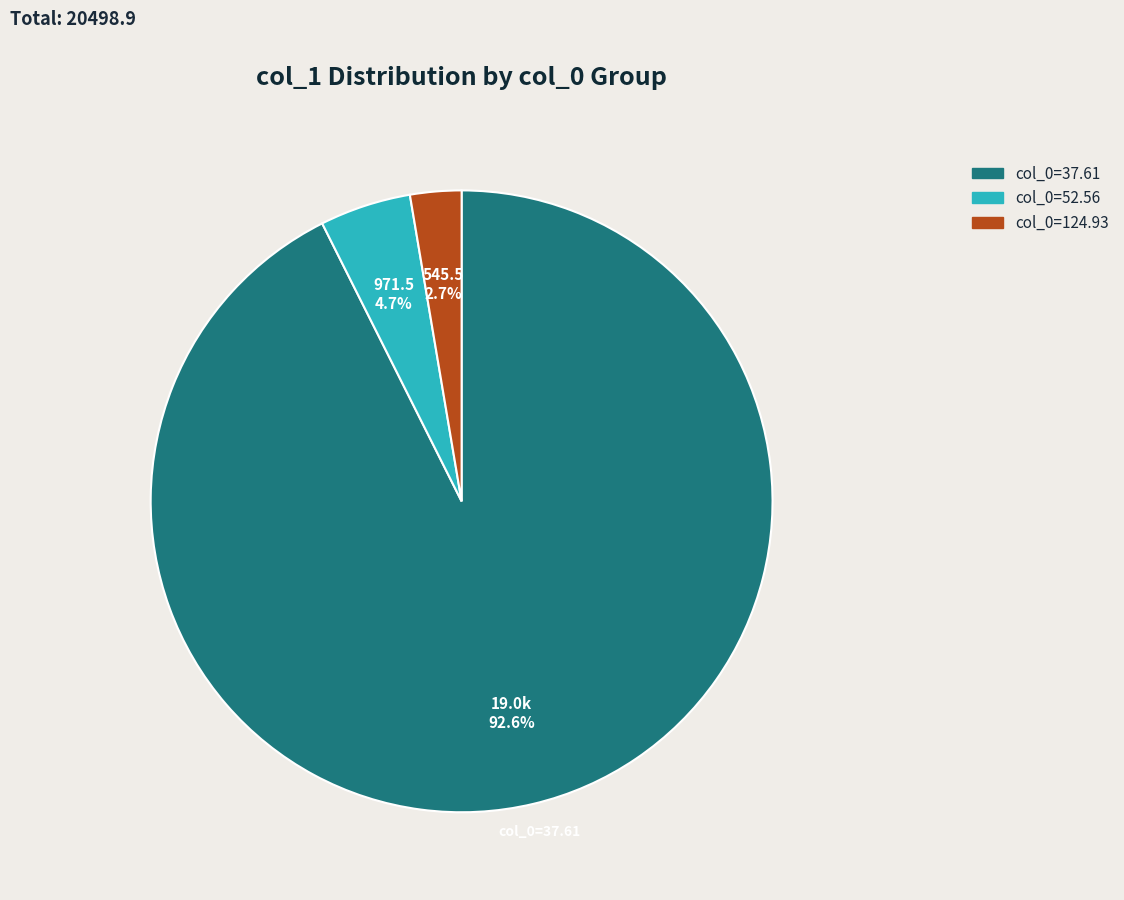

Is there any slice that represents more than half of the pie?

Yes